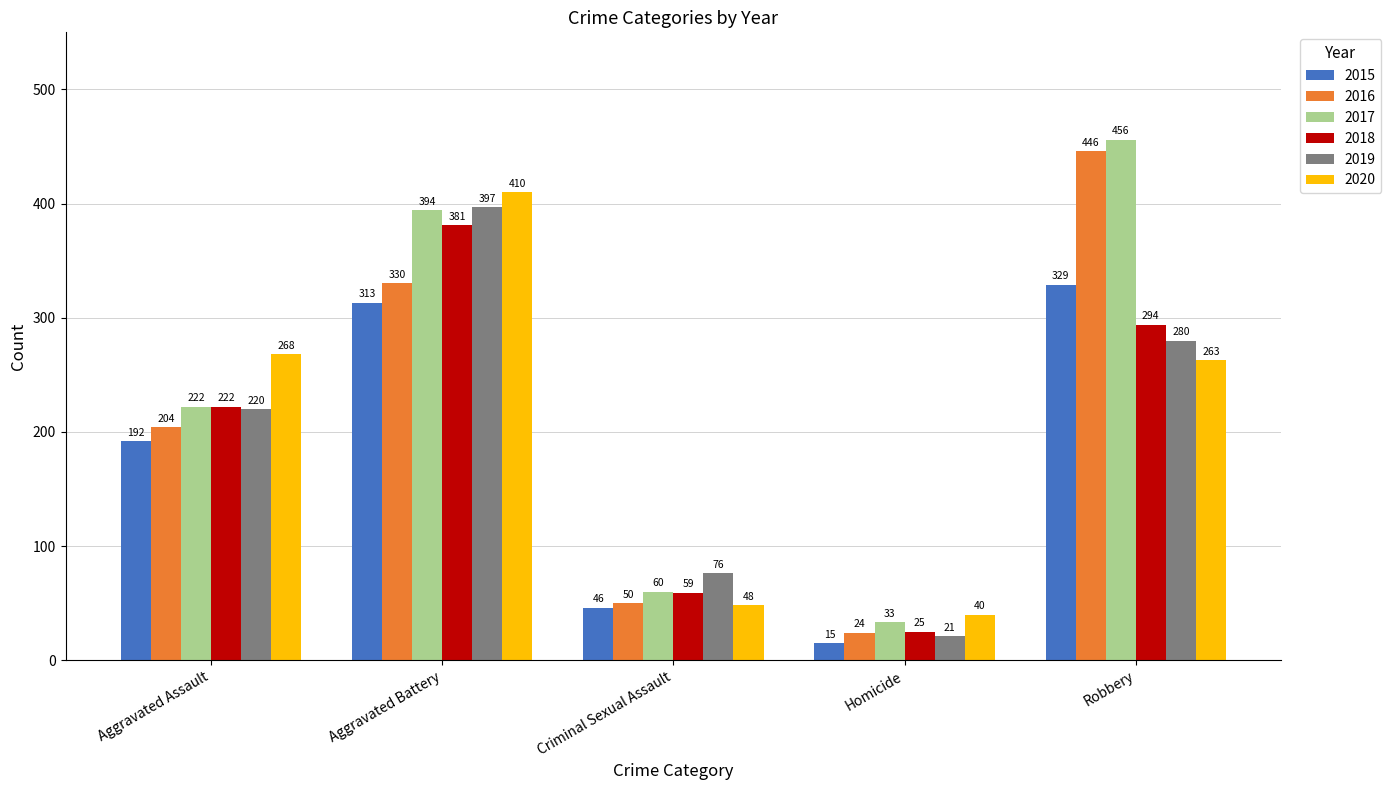

Where is 2017 nearest to the value 244?

Aggravated Assault